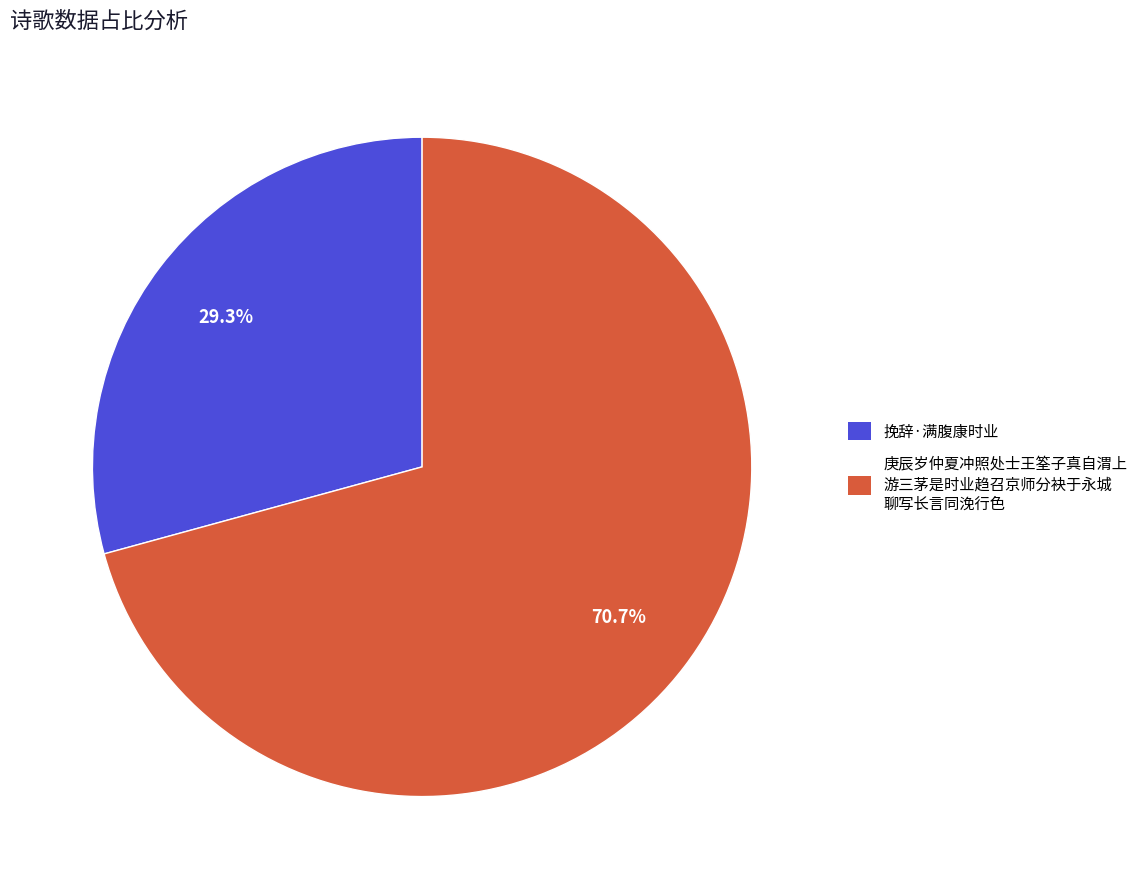

What is the majority slice?

庚辰岁仲夏冲照处士王筌子真自渭上 游三茅是时业趋召京师分袂于永城 聊写长言同浼行色